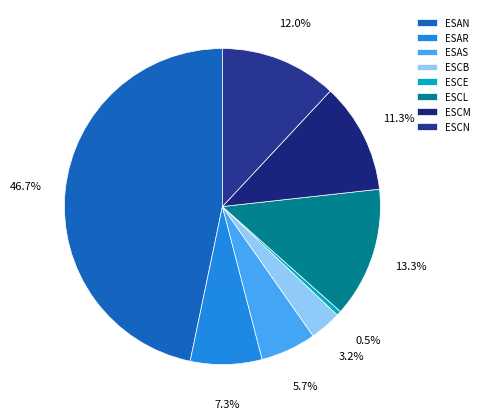

True or false: ESCE accounts for 0% of the total.

True